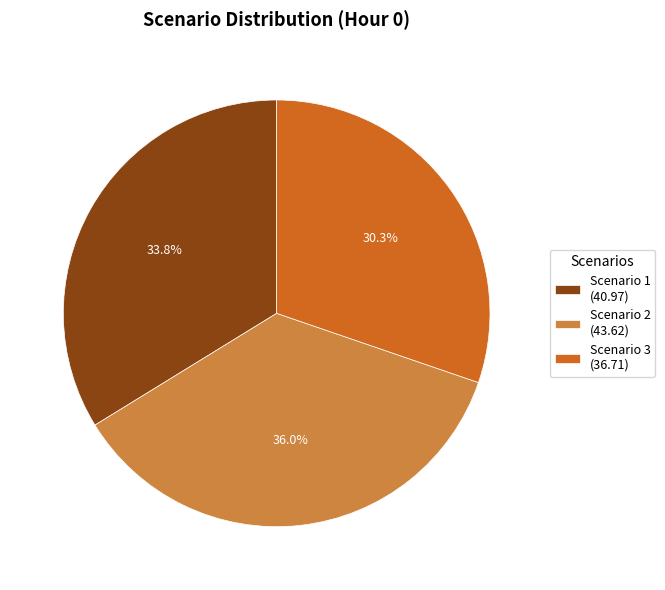

To the nearest percent, what is the combined percentage of Scenario 1 and Scenario 2?

70%